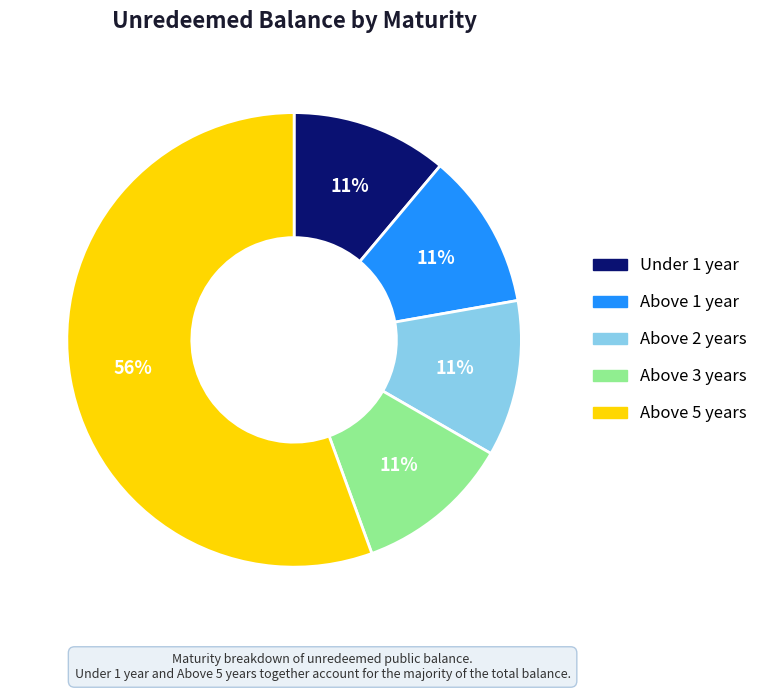

What is the largest slice in the pie chart?

Above 5 years